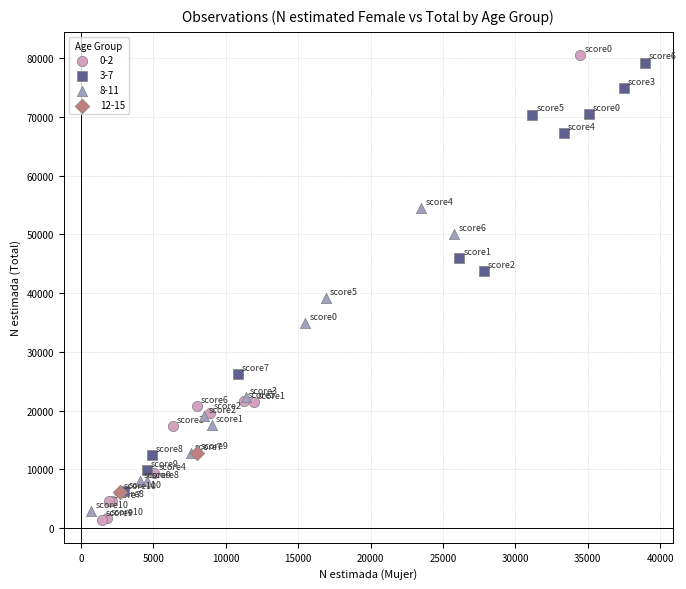

Which series contains the lowest Y value?

0-2